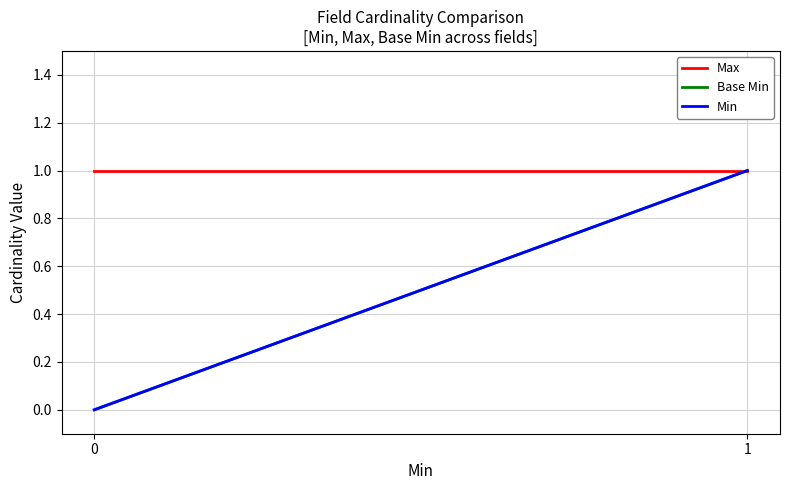

True or false: Max and Base Min intersect in this chart.

False